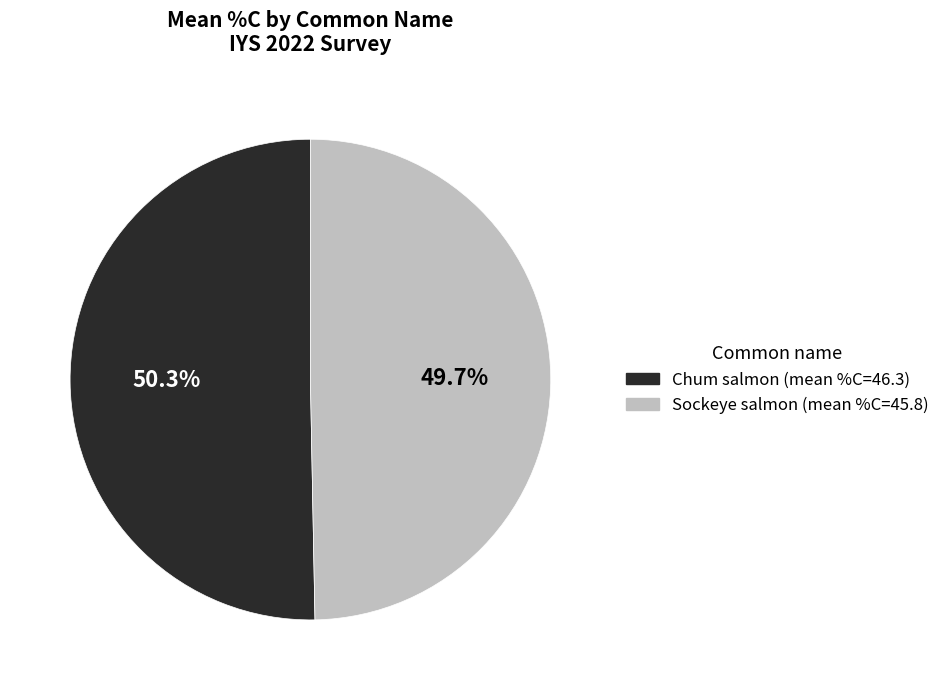

Does any single category account for the majority?

Yes